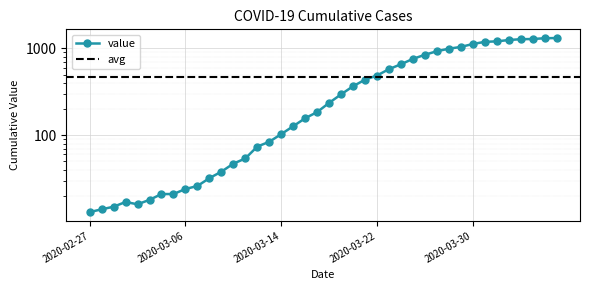

The chart shows a value of 8 at 2020-03-03. True or false?

False